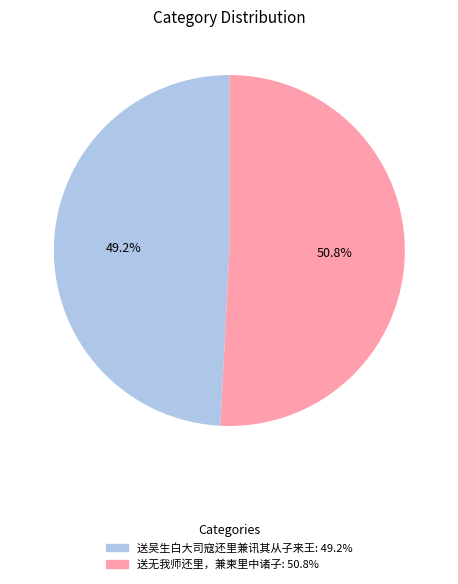

To the nearest percent, what is the combined percentage of 送吴生白大司寇还里兼讯其从子来王 and 送无我师还里，兼柬里中诸子?

100%